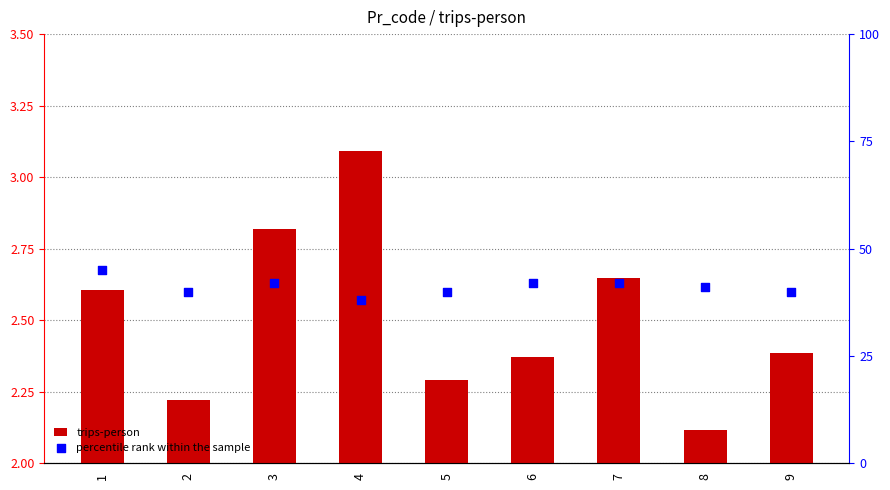

At which category is the sum across all series the highest?

1